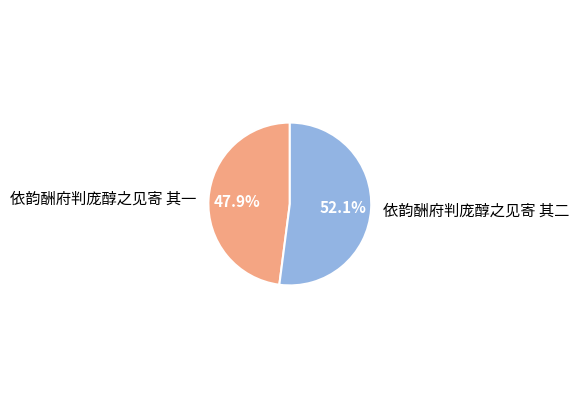

What is the ratio of the value at 依韵酬府判庞醇之见寄 其一 to the value at 依韵酬府判庞醇之见寄 其二?

0.9